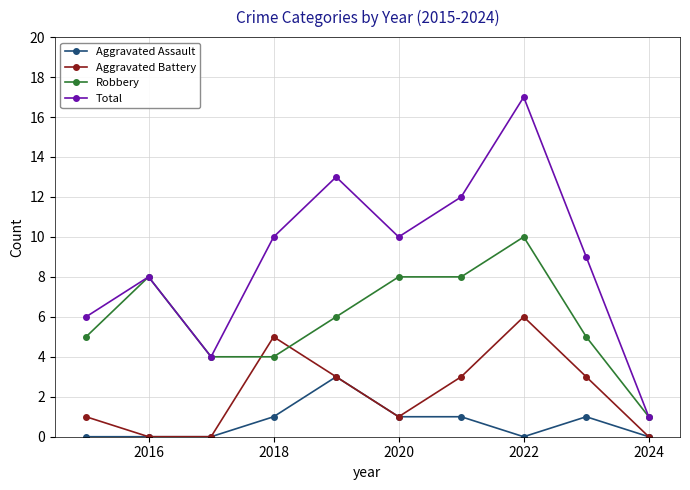

What are all the series names shown in the legend?

Aggravated Assault, Aggravated Battery, Robbery, Total